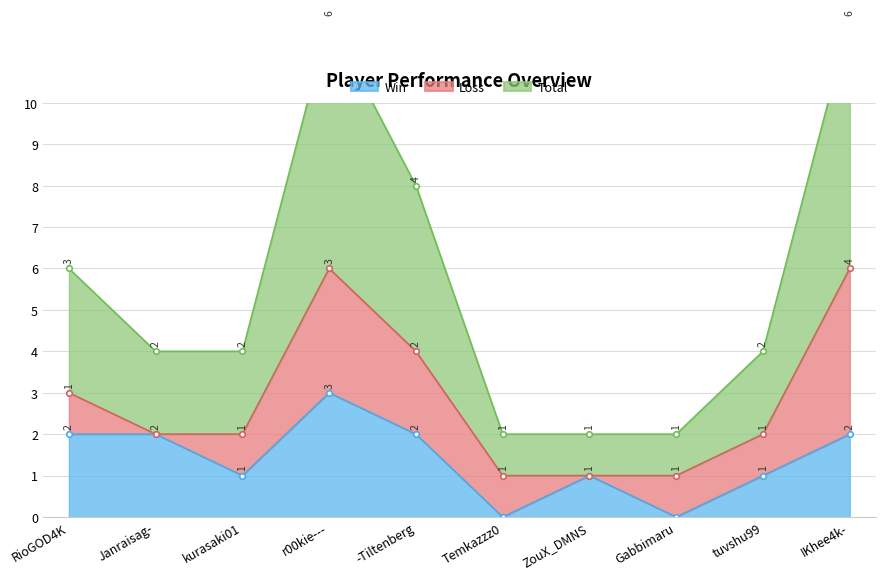

Is it true that Total equals 3 at RioGOD4K?

True